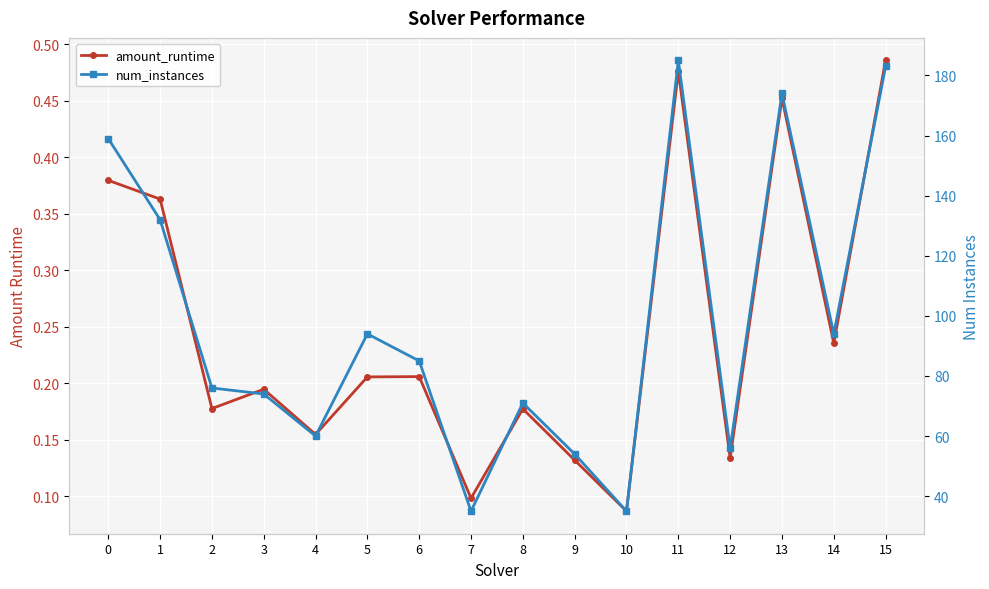

Reading left to right, transcribe all the data shown in this chart.

amount_runtime: 0=0.4	1=0.4	2=0.2	3=0.2	4=0.2	5=0.2	6=0.2	7=0.1	8=0.2	9=0.1	10=0.1	11=0.5	12=0.1	13=0.5	14=0.2	15=0.5
num_instances: 0=159.0	1=132.0	2=76.0	3=74.0	4=60.0	5=94.0	6=85.0	7=35.0	8=71.0	9=54.0	10=35.0	11=185.0	12=56.0	13=174.0	14=94.0	15=183.0